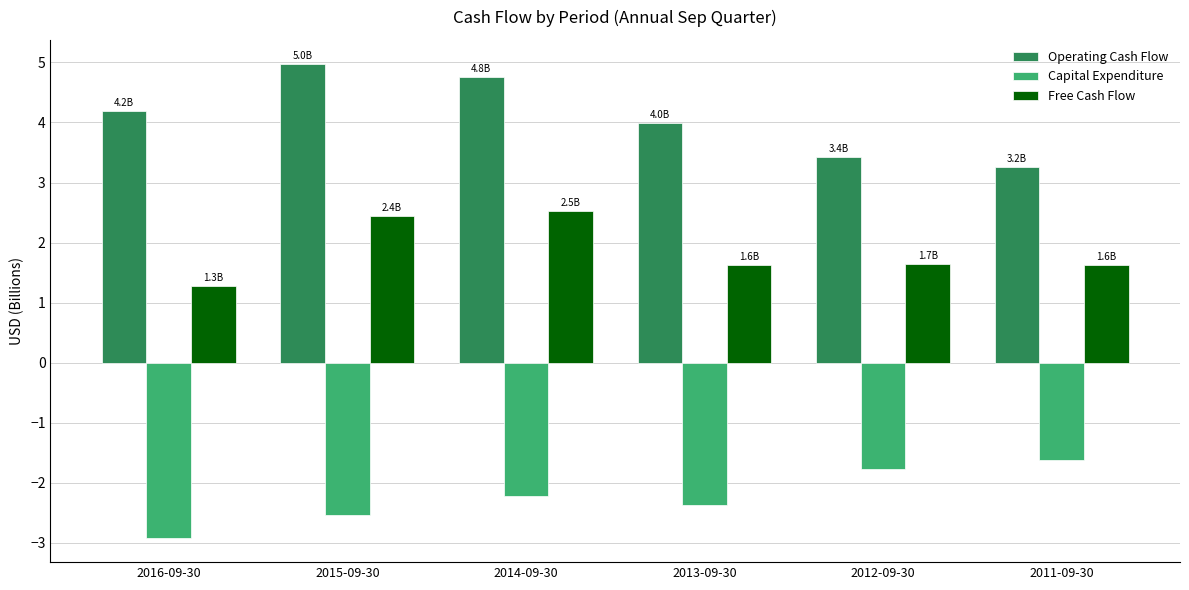

Which series has the largest range (max minus min)?

Operating Cash Flow